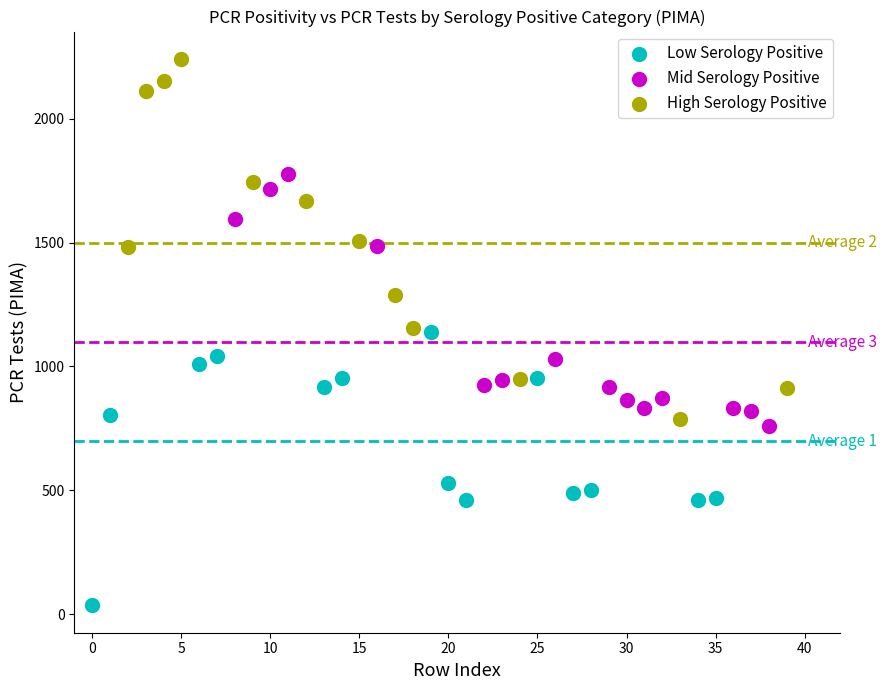

Which series reaches the maximum Y coordinate?

High Serology Positive